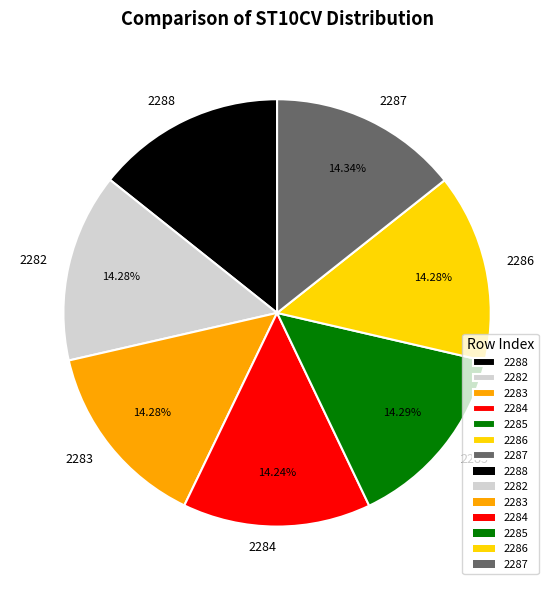

What is the ratio of the value at 2282 to the value at 2286?

1.0